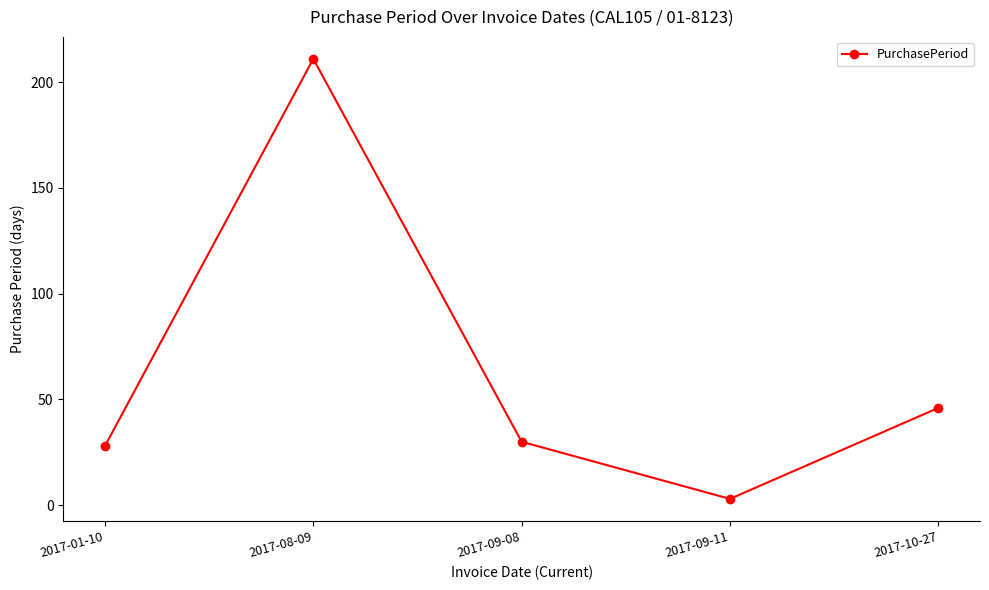

Where is the data nearest to the value 107?

2017-10-27